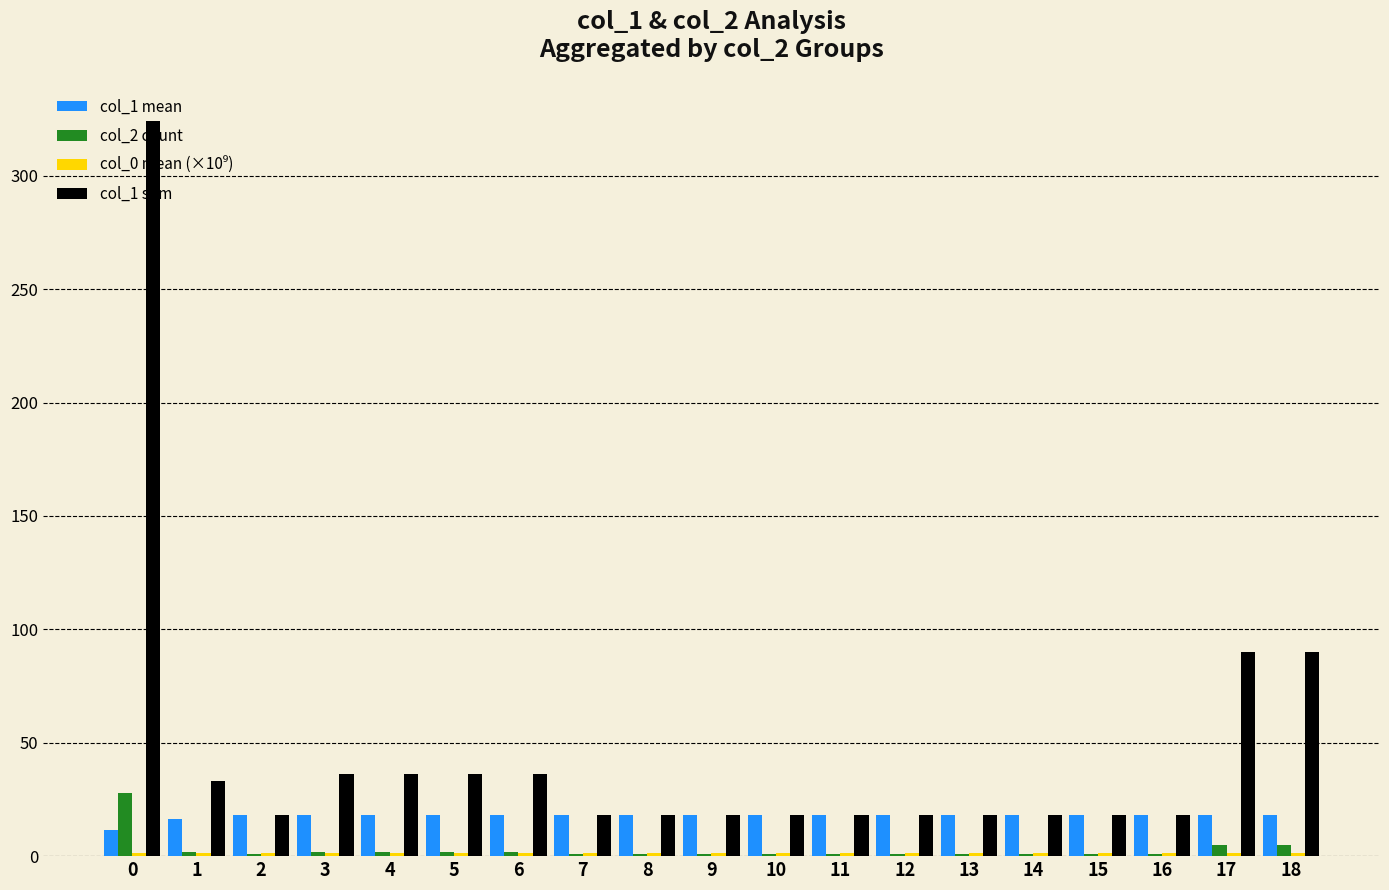

Which series has the largest total across all categories?

col_1 sum